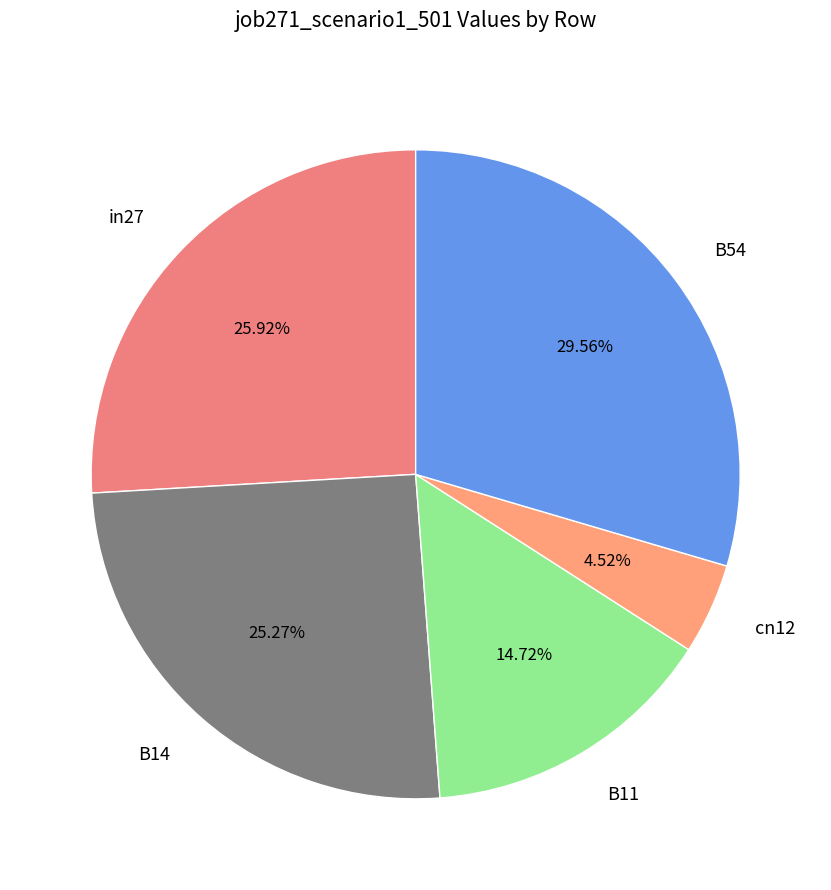

How many segments does this pie chart have?

5